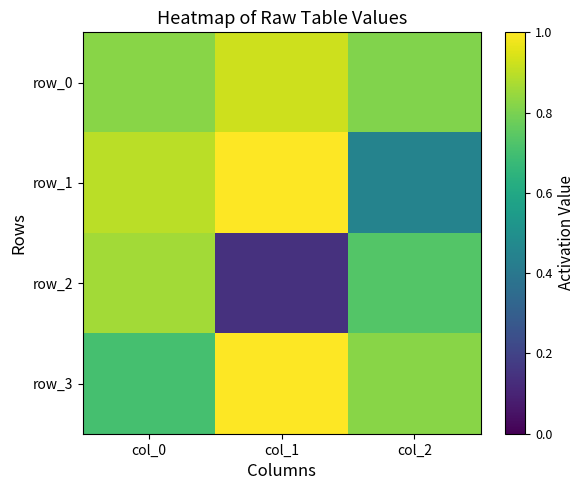

At how many categories does at least one series exceed 0?

3